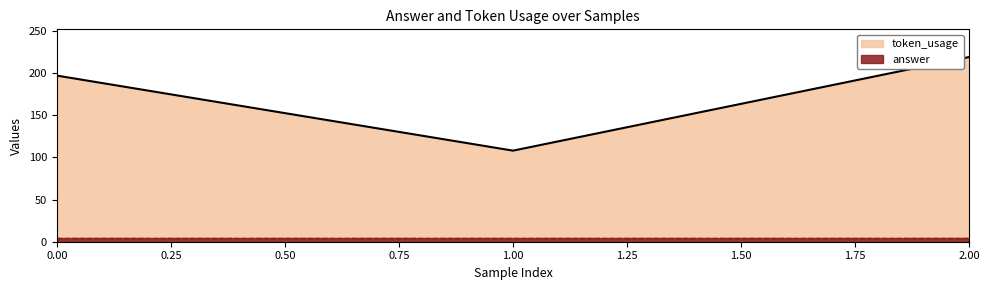

Where does the data first go above 197?

2